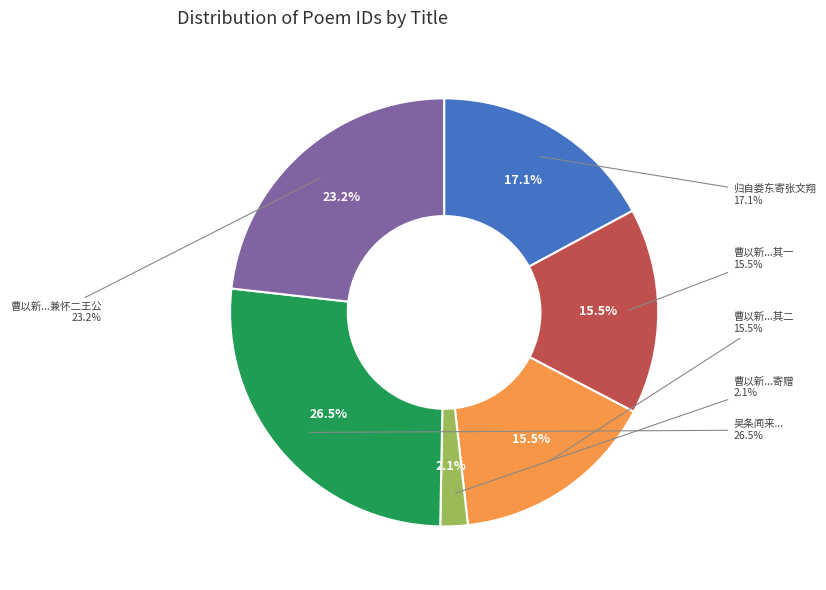

The 吴条闻来自娄东同泛舟锦峰饮于瞿园小阁 slice represents 26% of the pie. True or false?

True